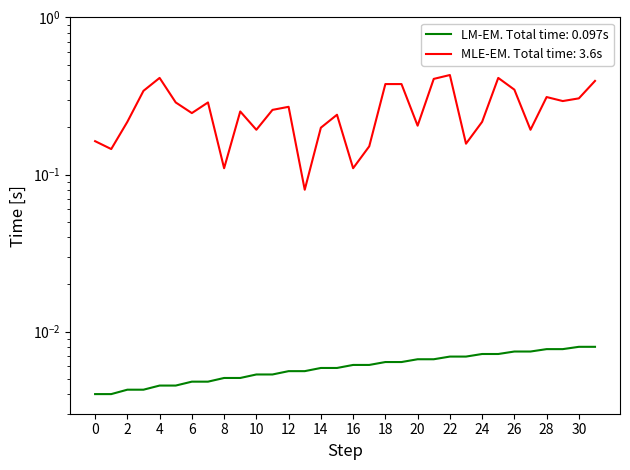

The source_state series shows 0.0 at 17. True or false?

False